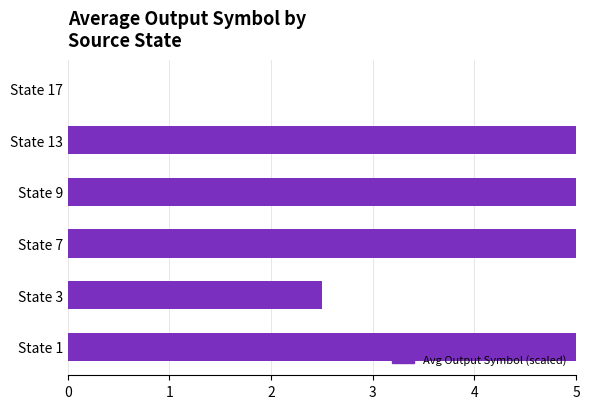

How many values are between 2 and 5?

5